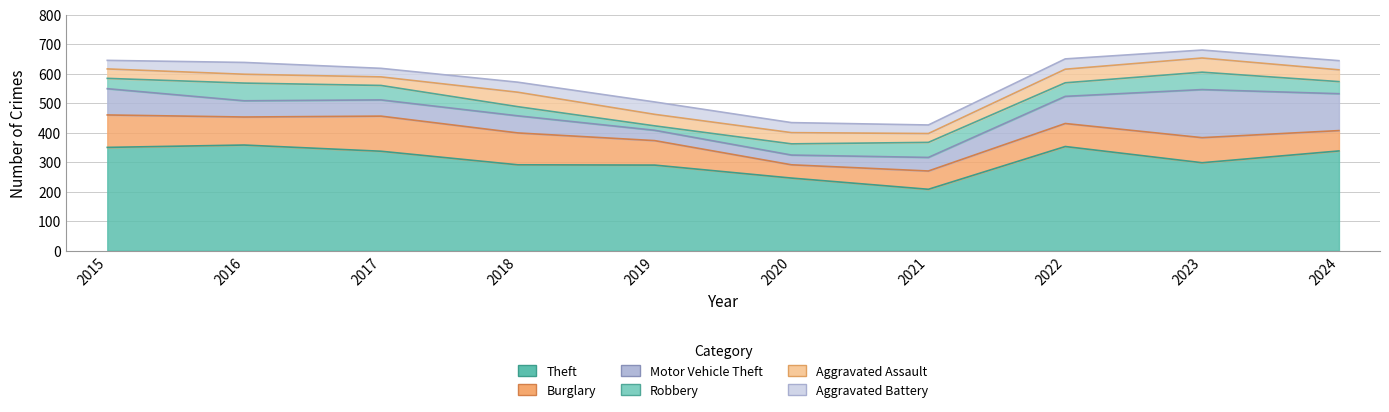

How many lines are shown in the chart?

6